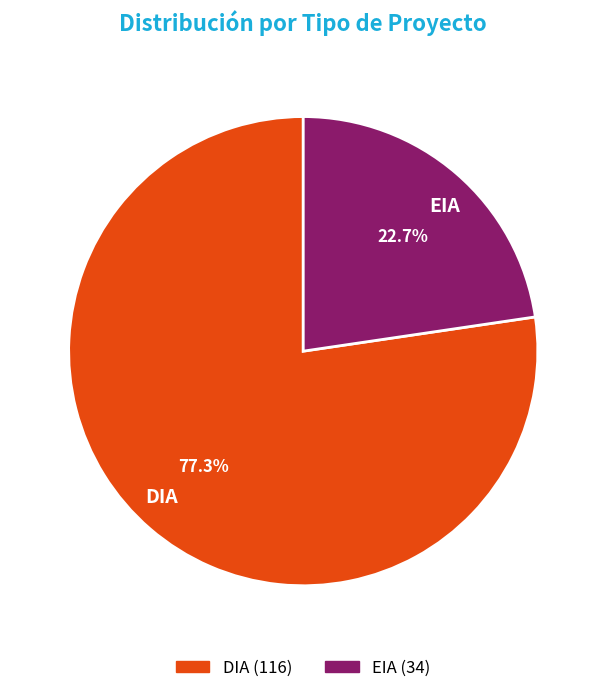

To the nearest percent, what is the difference between the largest and smallest slice percentages?

55%